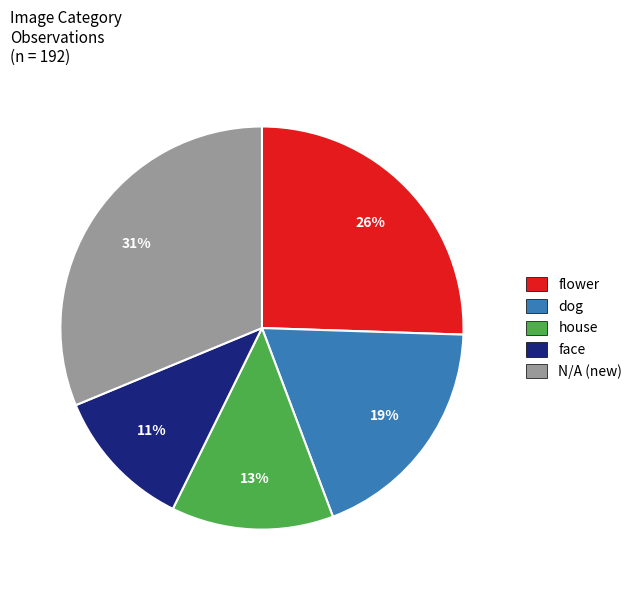

To the nearest percent, what is the difference between the largest and smallest slice percentages?

20%